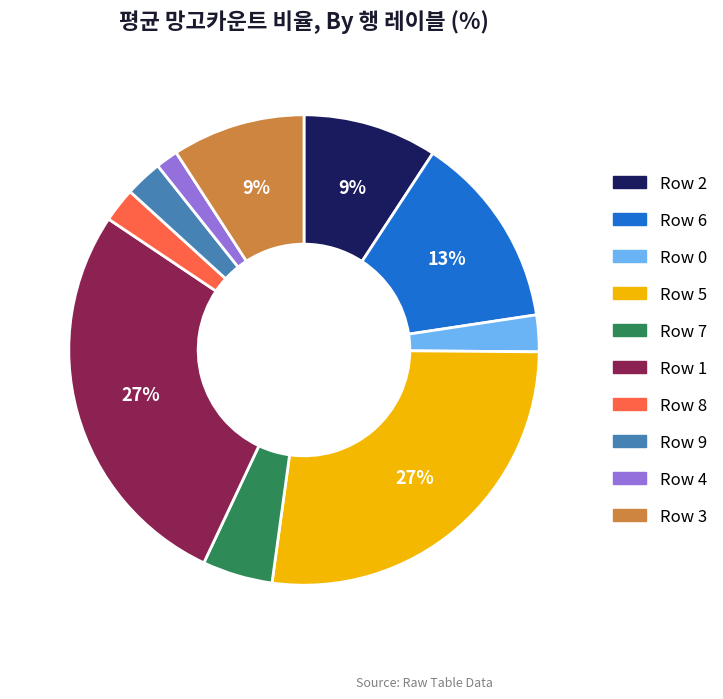

To the nearest percent, what is the average slice percentage?

10%